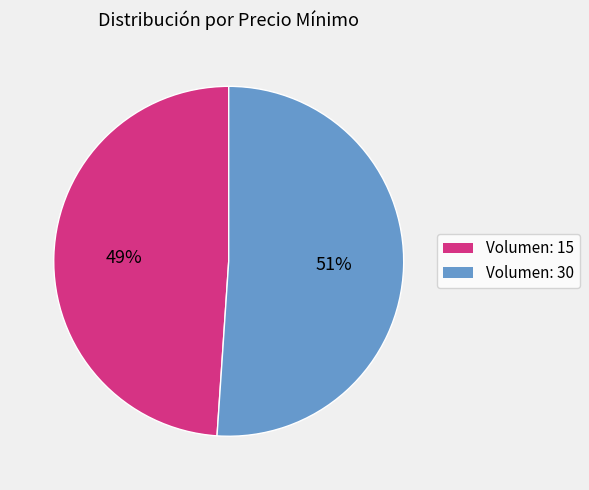

Which slice is the largest?

Volumen: 30